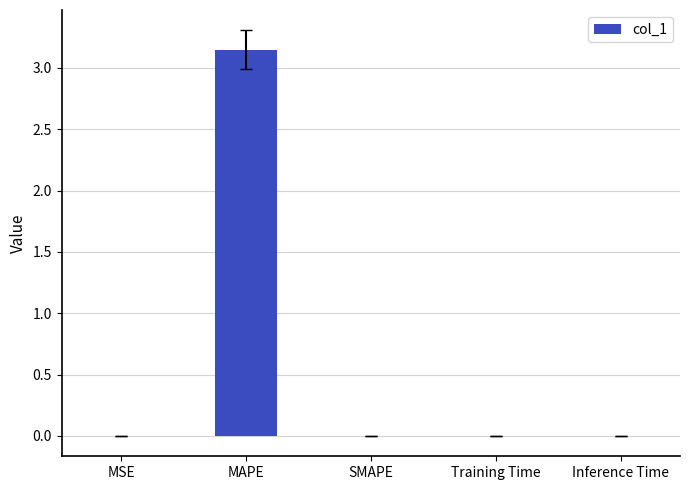

Does the chart contain stacked bars?

No